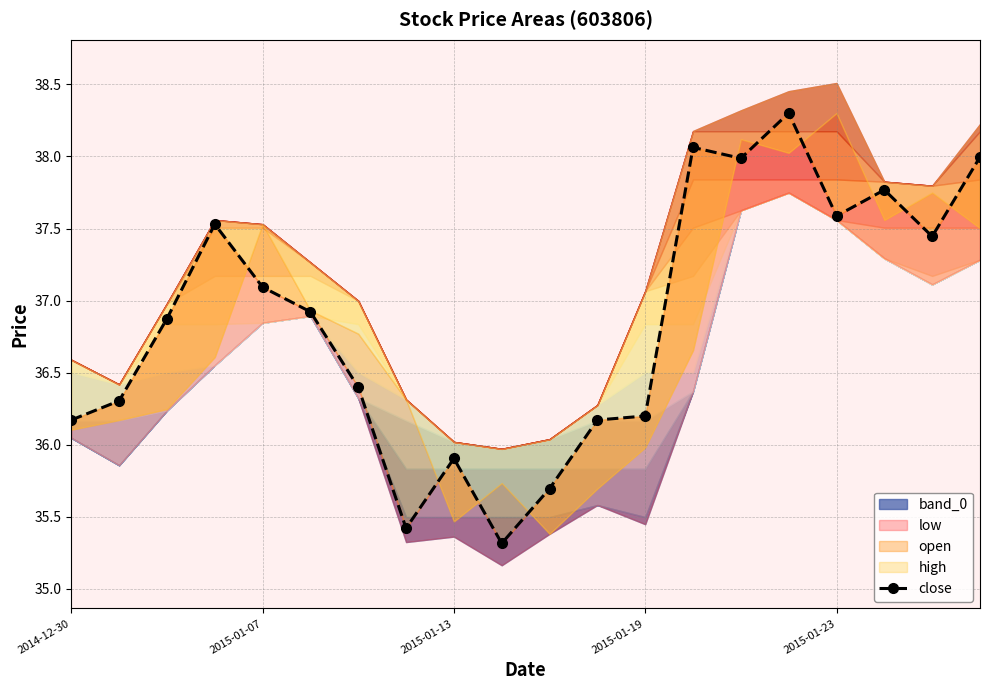

How many data points are above 36?

16